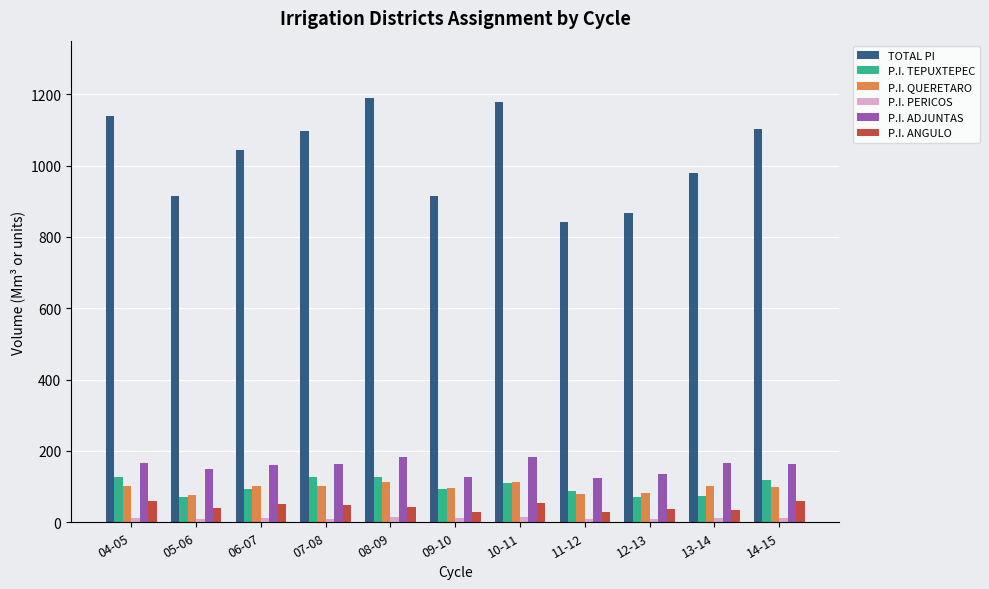

True or false: P.I. ANGULO has a value of 48.2 at 07-08.

True